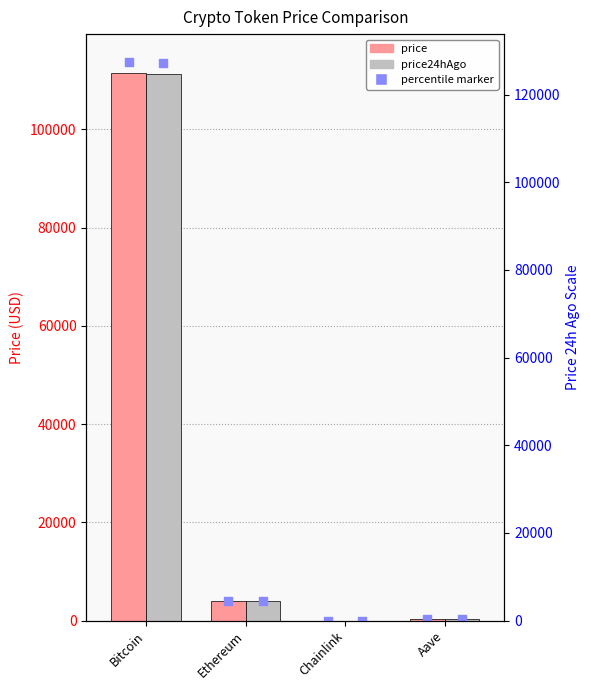

At how many categories does at least one series exceed 8663?

1